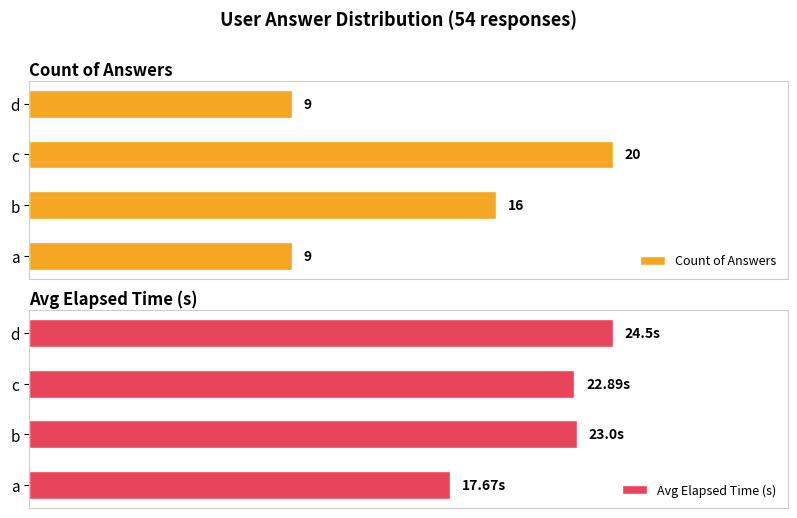

Which series has the largest total across all categories?

Avg Elapsed Time (s)